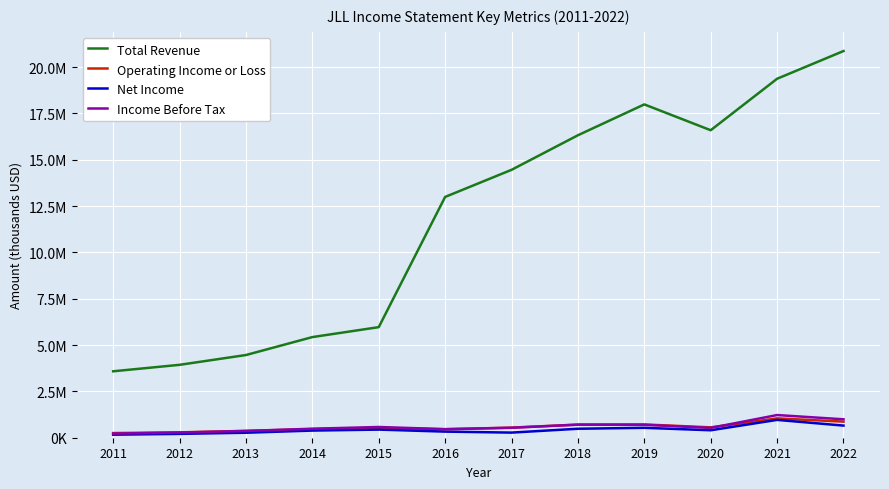

What are all the series names shown in the legend?

Total Revenue, Operating Income or Loss, Net Income, Income Before Tax